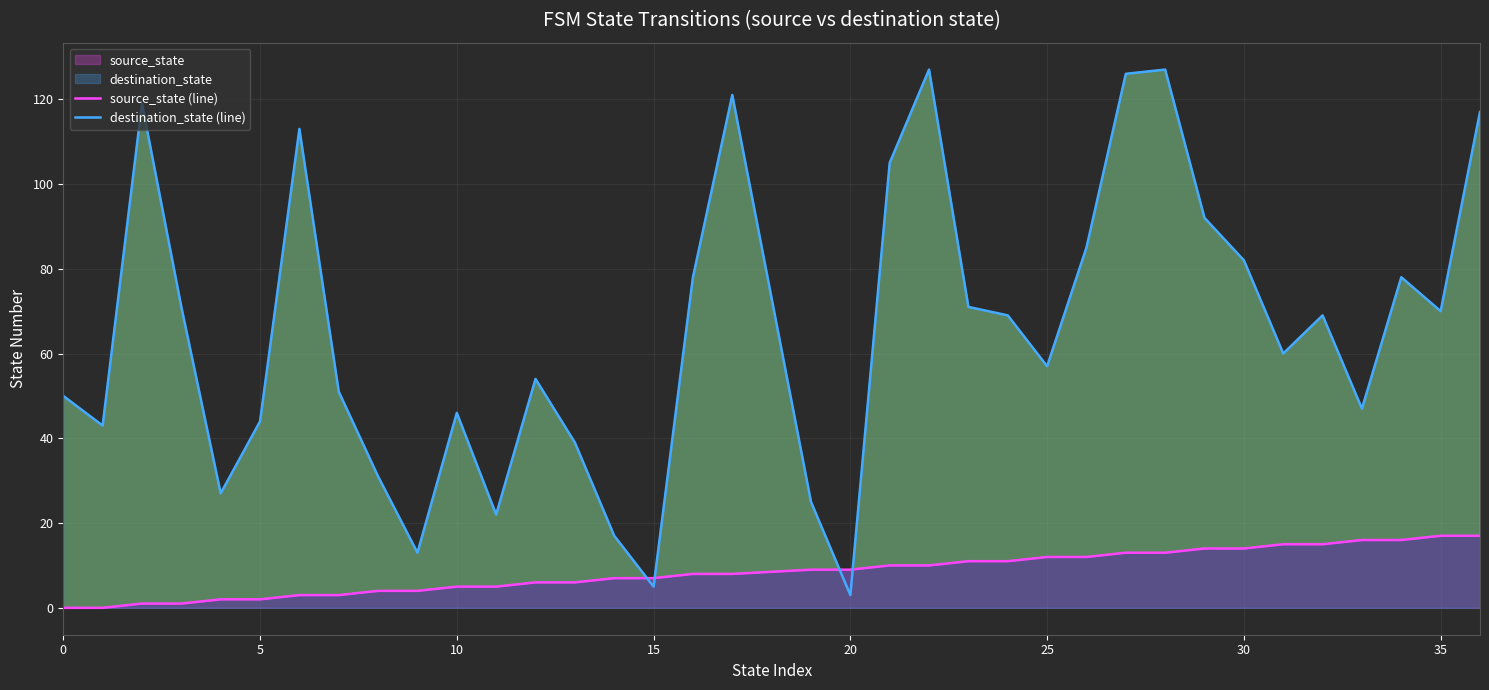

Rank the series by their average value, from highest to lowest.

destination_state (line), source_state (line)